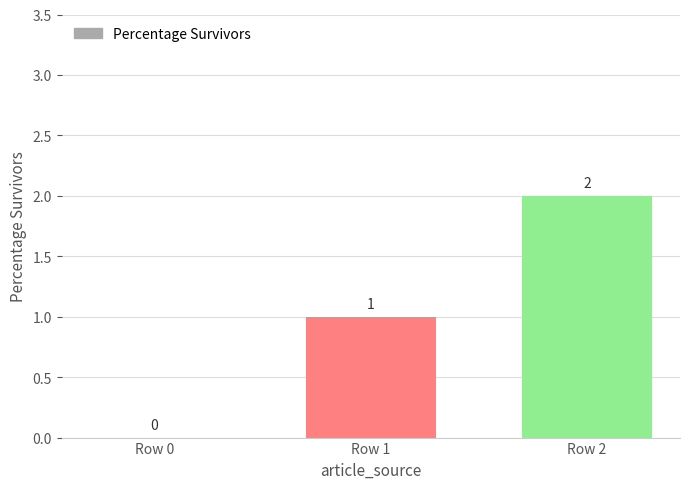

Reading right to left, list all the values displayed in this chart.

Row 2=2	Row 1=1	Row 0=0